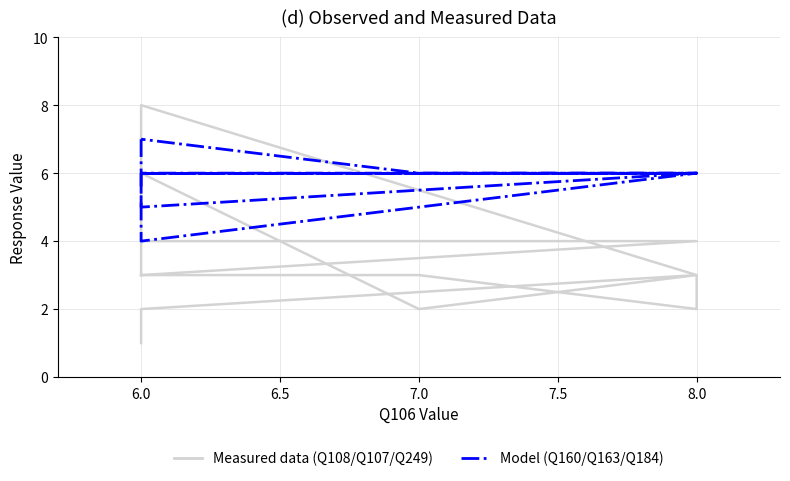

What is the average value of the Q107 series?

4